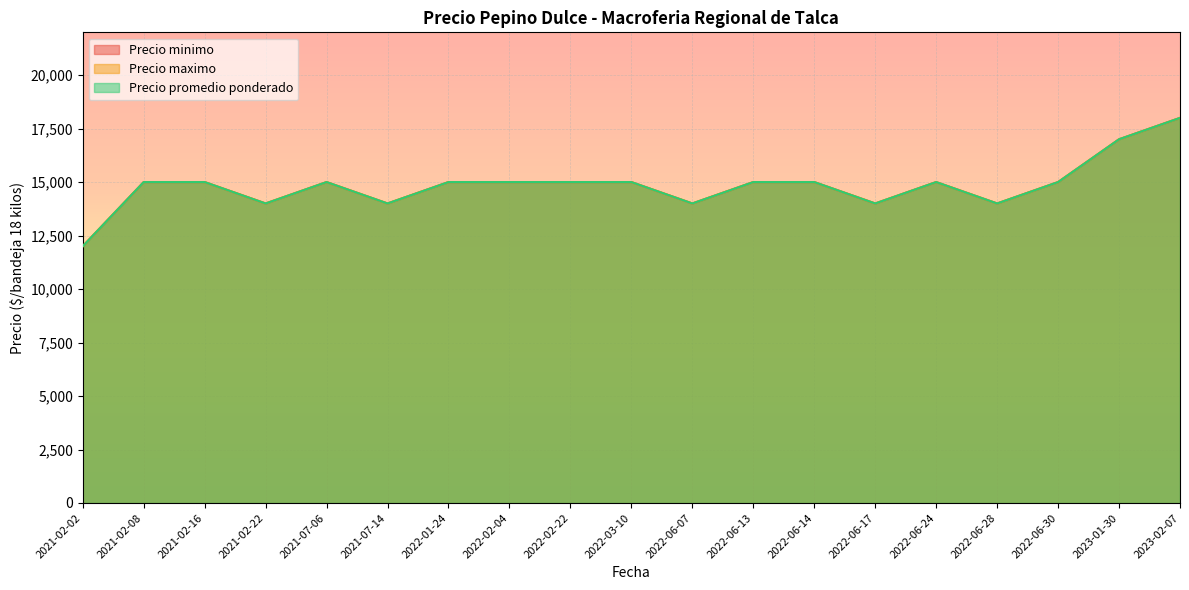

True or false: Precio promedio ponderado and Precio minimo cross at least once.

False